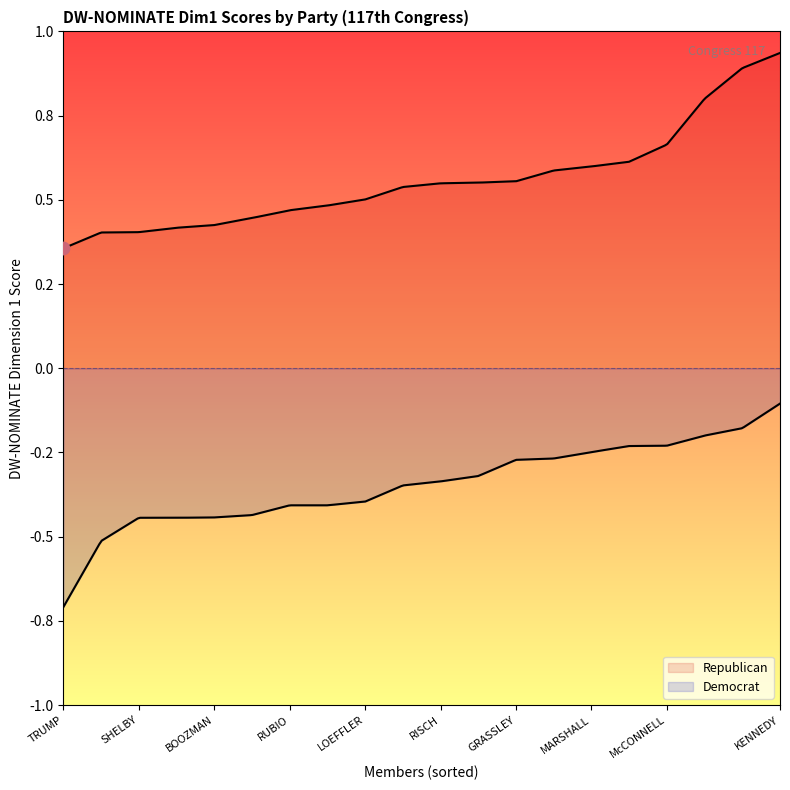

Which series contains the highest Y value?

Republican